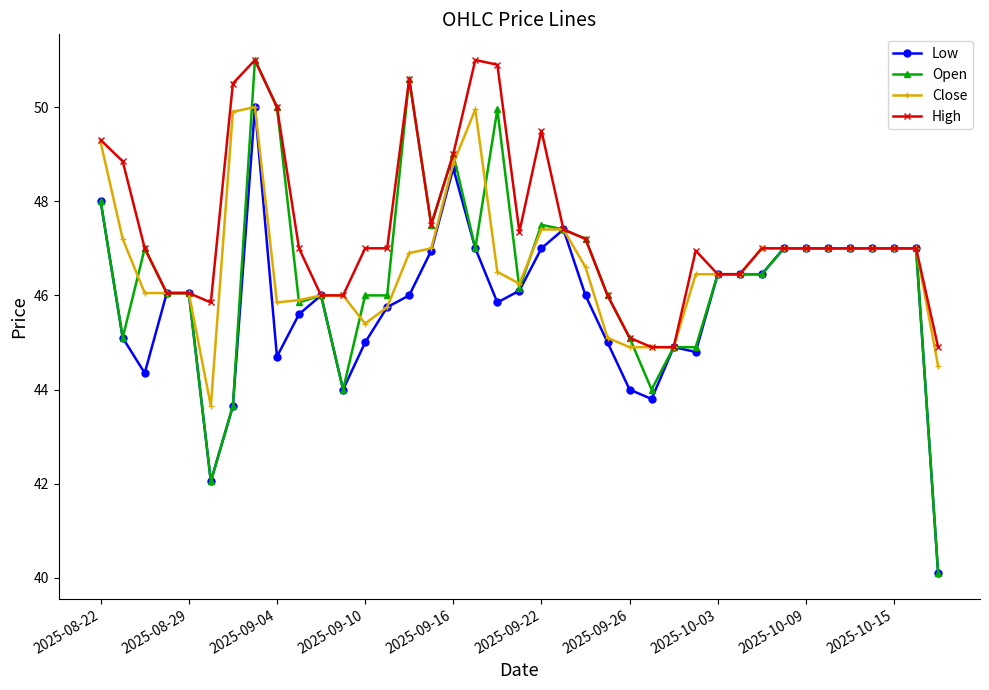

True or false: High has more than 0 points higher than both neighbors.

True